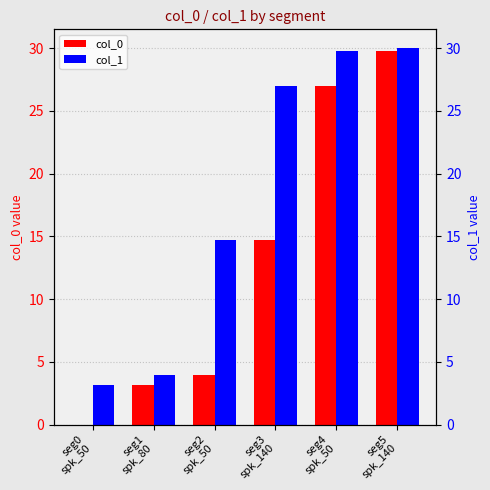

True or false: col_0 has a value of 47.2 at seg4
spk_50.

False